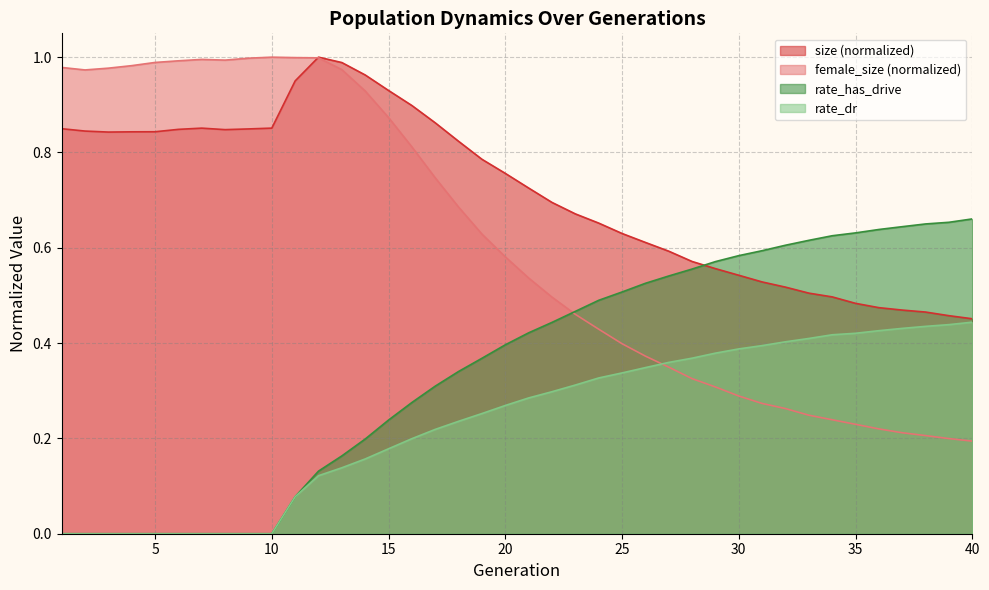

Reading left to right, list all the values displayed in this chart.

size: 0.8	0.8	0.8	0.8	0.8	0.8	0.9	0.8	0.8	0.9	1.0	1.0	1.0	1.0	0.9	0.9	0.9	0.8	0.8	0.8	0.7	0.7	0.7	0.7	0.6	0.6	0.6	0.6	0.6	0.5	0.5	0.5	0.5	0.5	0.5	0.5	0.5	0.5	0.5	0.5
female_size: 1.0	1.0	1.0	1.0	1.0	1.0	1.0	1.0	1.0	1.0	1.0	1.0	1.0	0.9	0.9	0.8	0.7	0.7	0.6	0.6	0.5	0.5	0.5	0.4	0.4	0.4	0.3	0.3	0.3	0.3	0.3	0.3	0.2	0.2	0.2	0.2	0.2	0.2	0.2	0.2
rate_dr: 0.0	0.0	0.0	0.0	0.0	0.0	0.0	0.0	0.0	0.0	0.1	0.1	0.1	0.2	0.2	0.2	0.2	0.2	0.3	0.3	0.3	0.3	0.3	0.3	0.3	0.3	0.4	0.4	0.4	0.4	0.4	0.4	0.4	0.4	0.4	0.4	0.4	0.4	0.4	0.4
rate_has_drive: 0.0	0.0	0.0	0.0	0.0	0.0	0.0	0.0	0.0	0.0	0.1	0.1	0.2	0.2	0.2	0.3	0.3	0.3	0.4	0.4	0.4	0.4	0.5	0.5	0.5	0.5	0.5	0.6	0.6	0.6	0.6	0.6	0.6	0.6	0.6	0.6	0.6	0.7	0.7	0.7